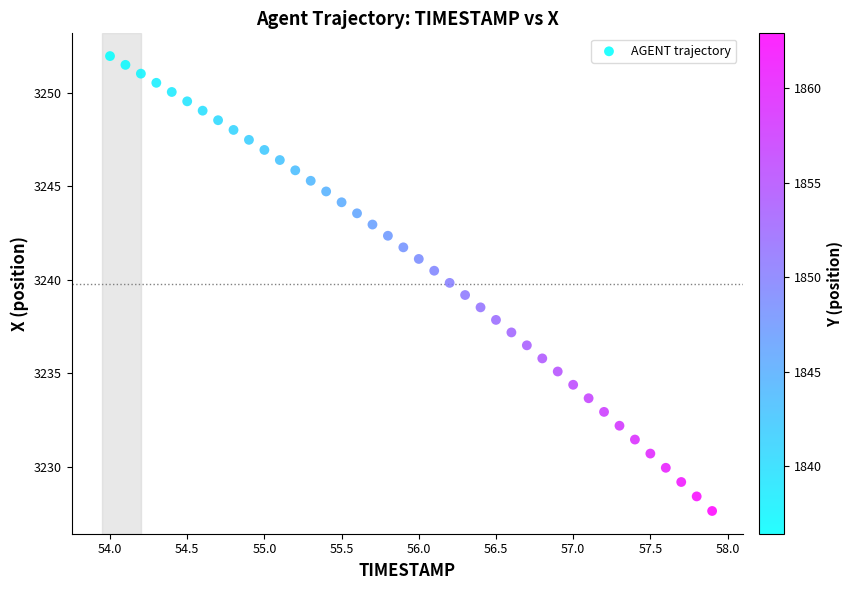

What is the range of Y values (max minus min)?

24.3